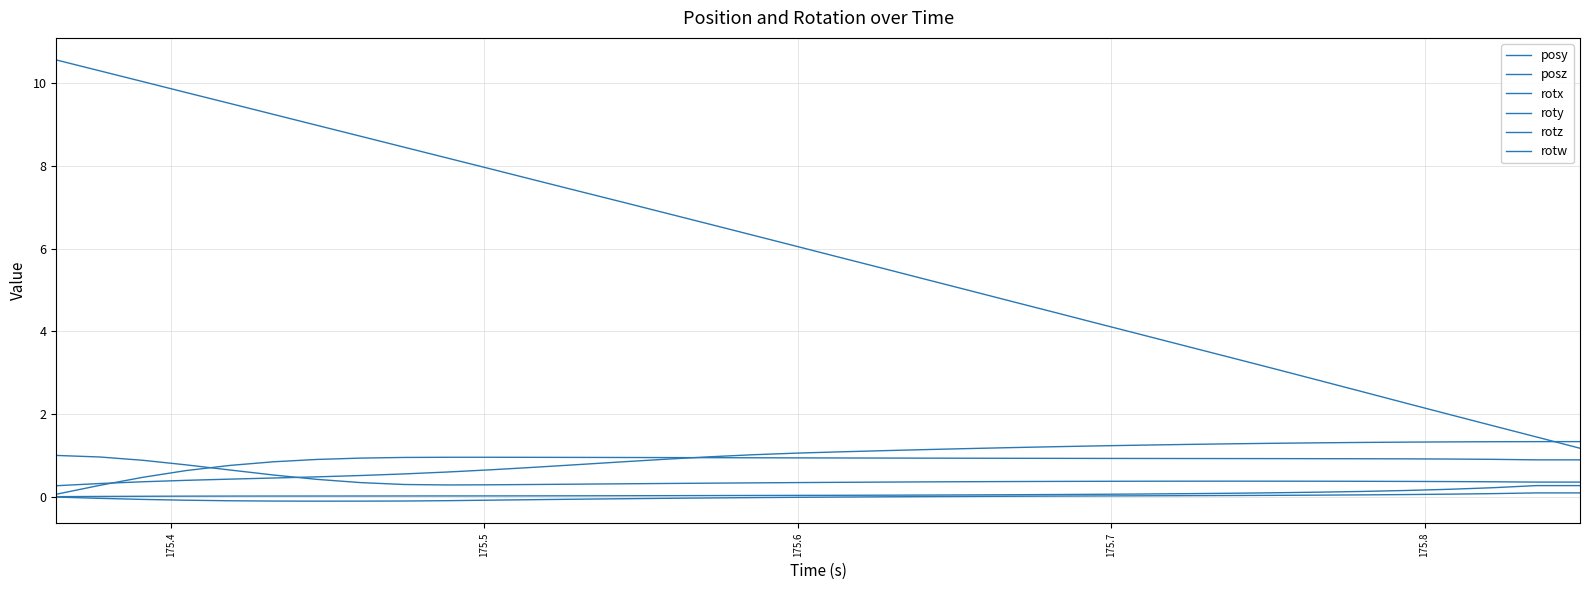

Does the chart display data point markers on the line(s)?

No